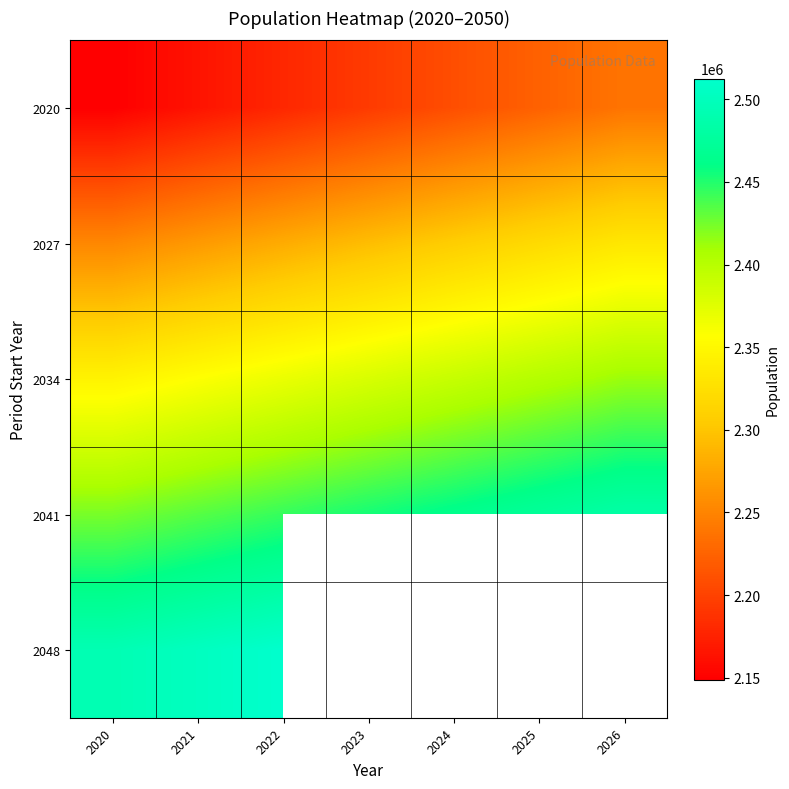

What is the minimum value shown in the chart?

2148917.0